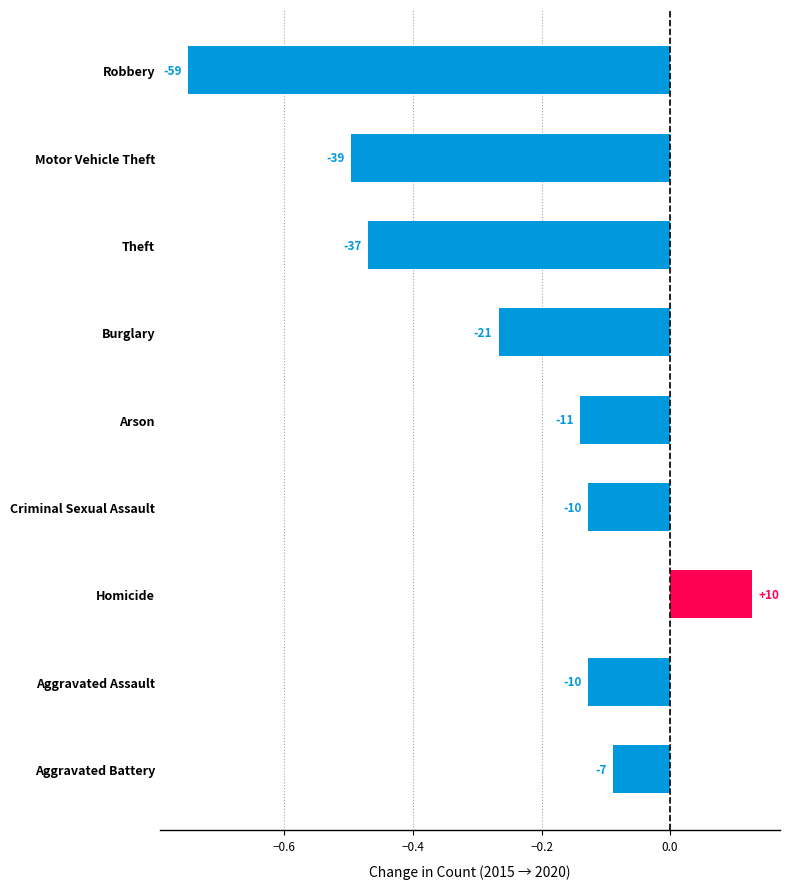

Are the bars horizontal?

Yes